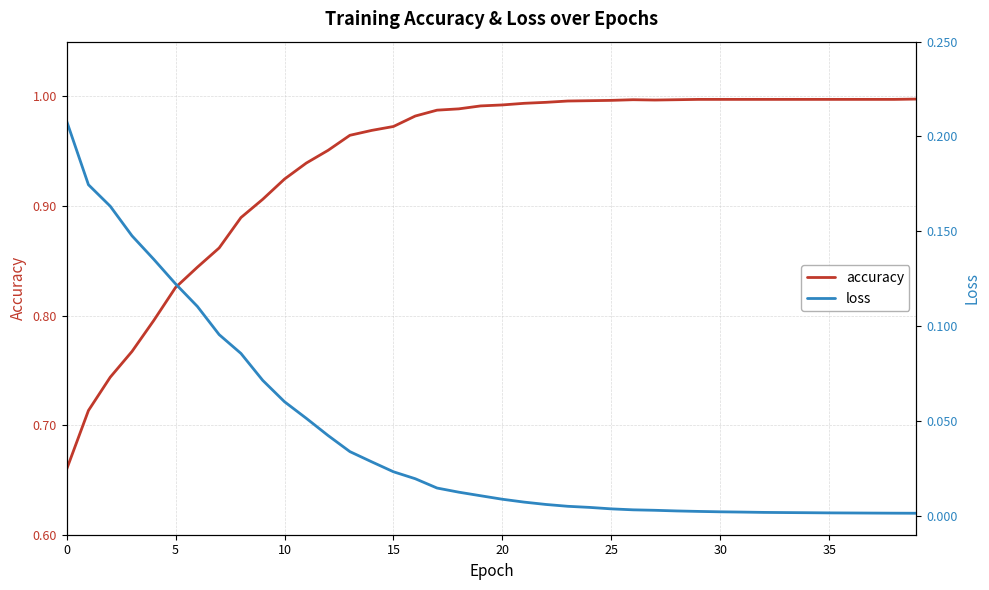

True or false: accuracy has a value of 0.5 at 37.

False